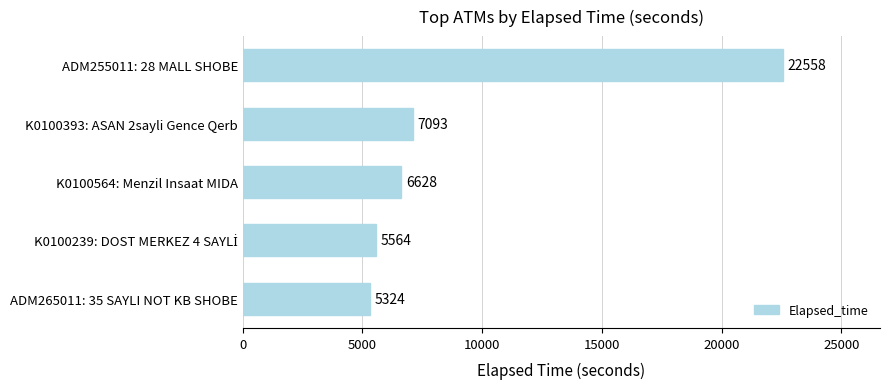

How many data points does each series have?

5